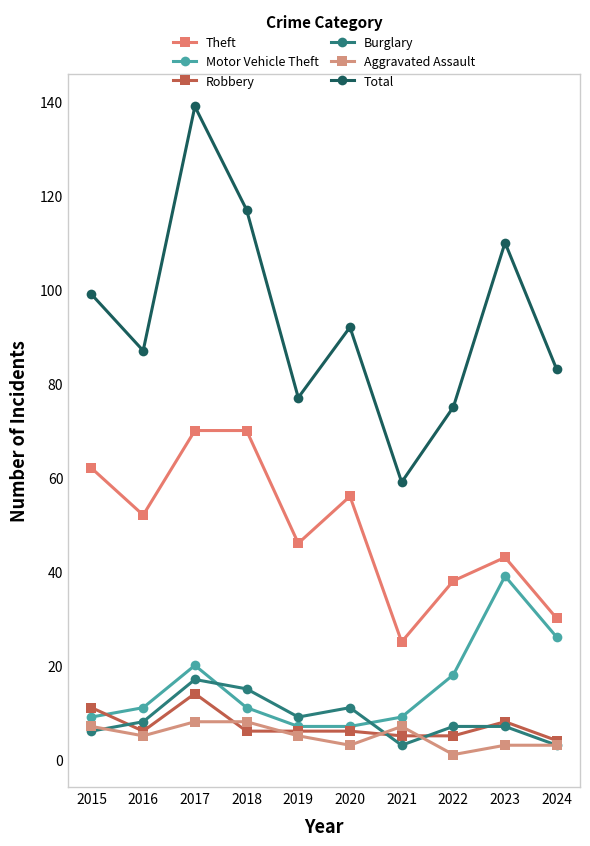

Where does the Motor Vehicle Theft series first go above 11?

2017